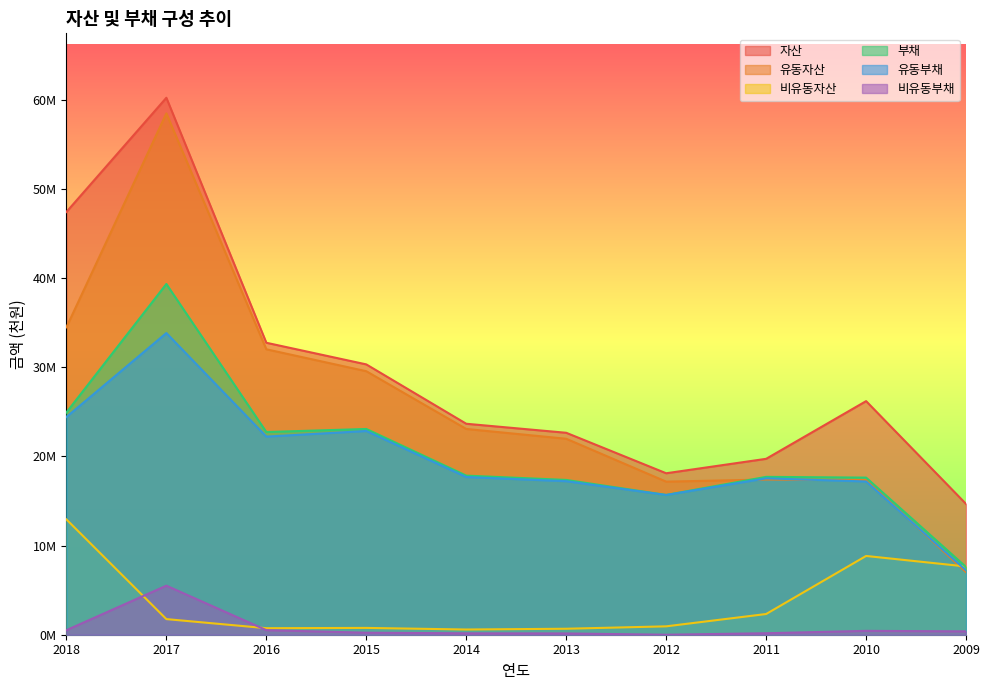

How many data points in 자산 are less than 26190614?

5